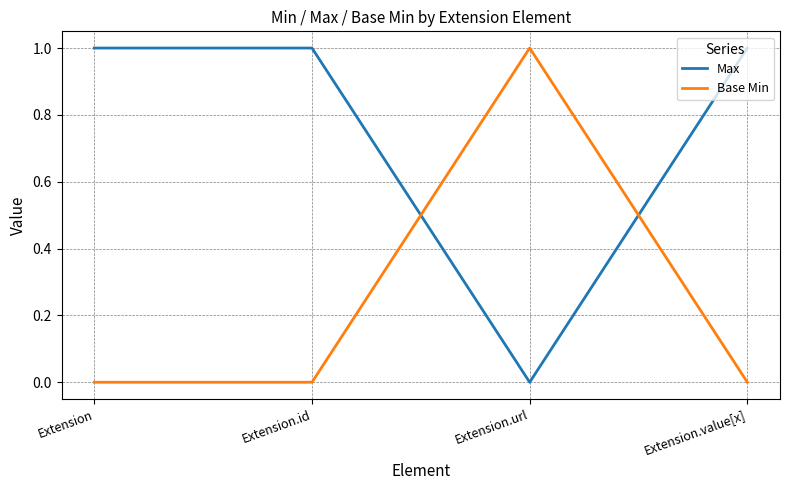

Where do Max and Base Min first cross each other?

Extension.id and Extension.url